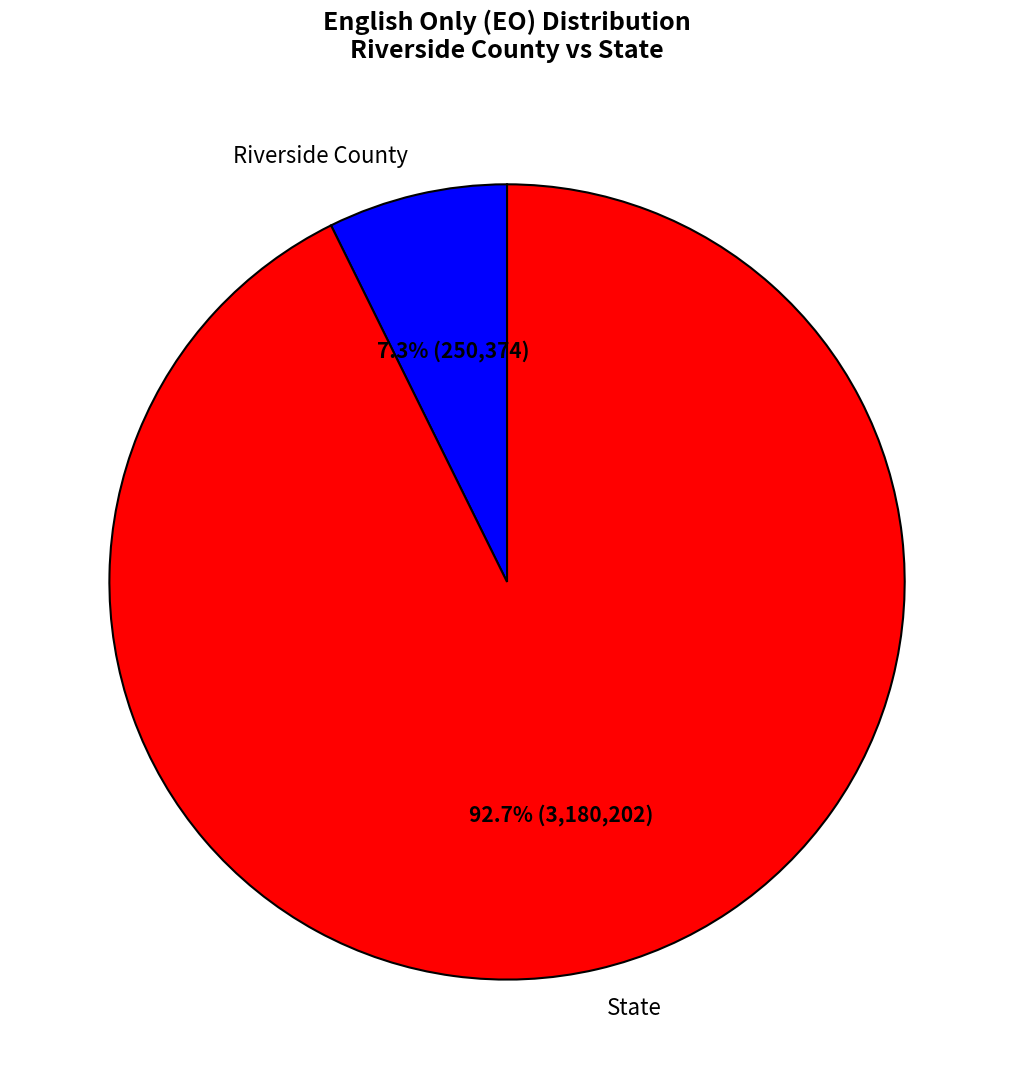

What is the ratio of the value at Riverside County to the value at State?

0.1